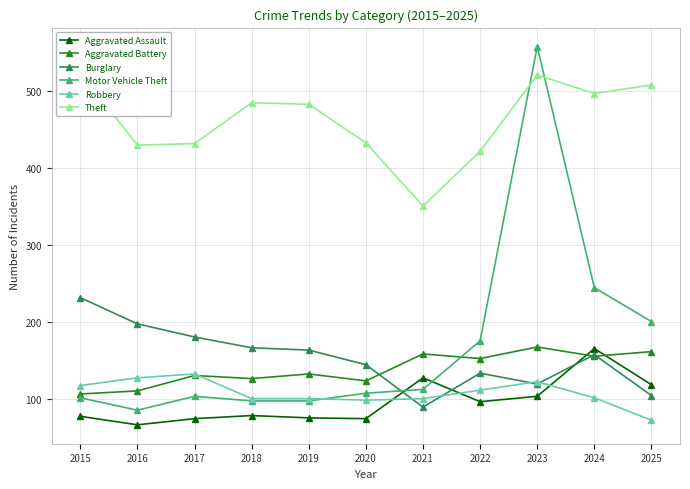

True or false: Burglary and Theft intersect in this chart.

False